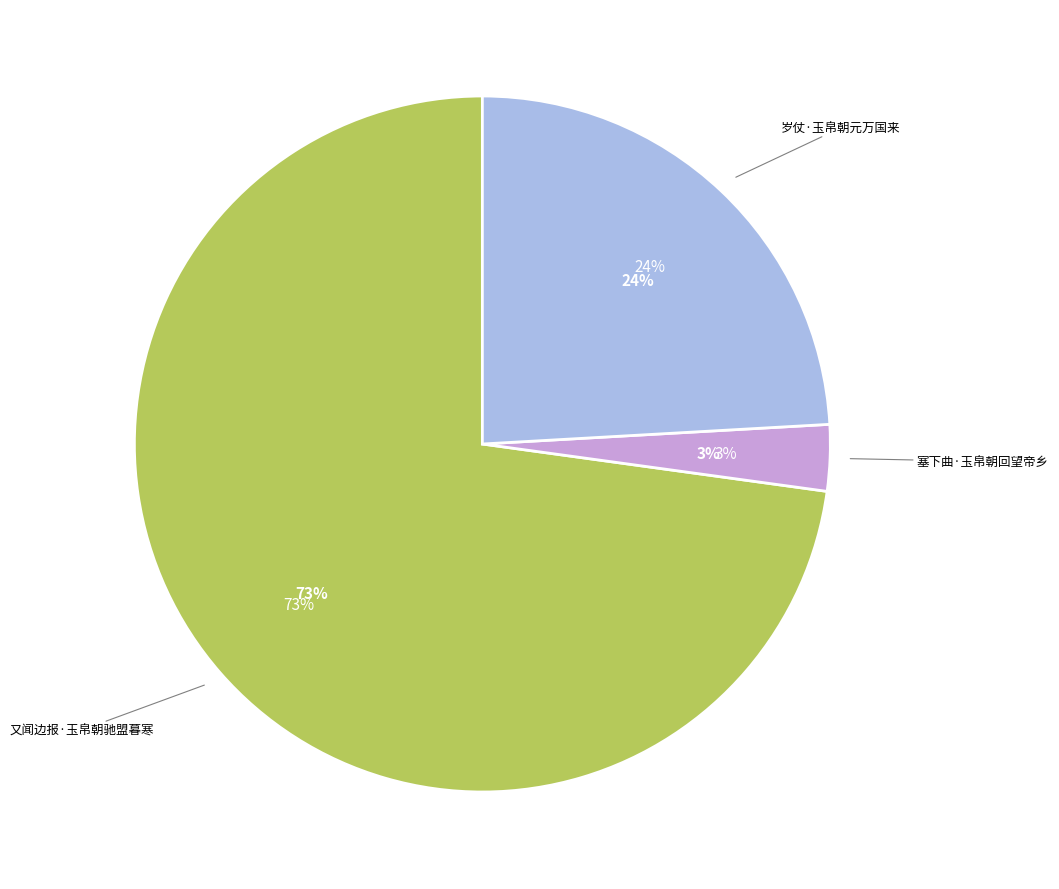

Which category accounts for the majority?

又闻边报·玉帛朝驰盟暮寒